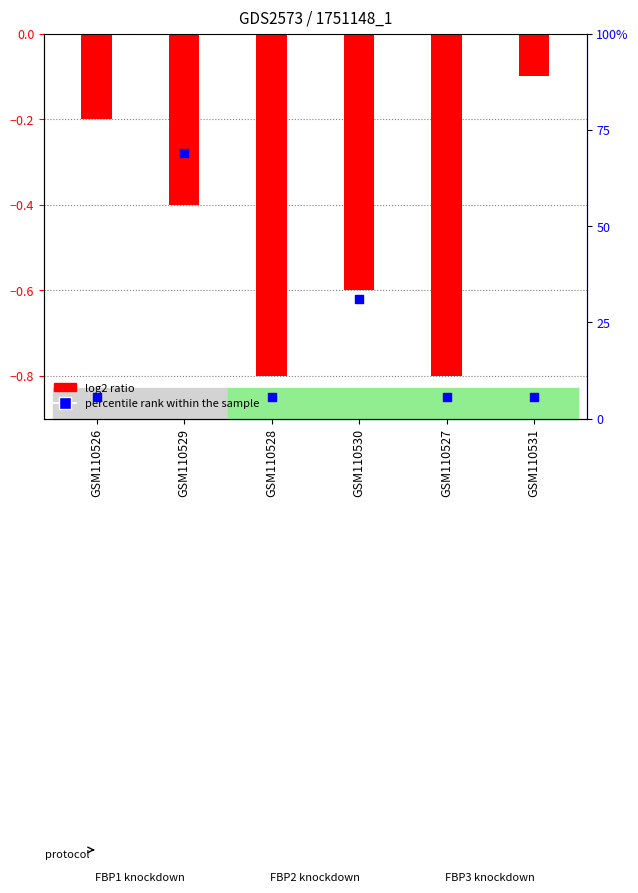

What are all the series names shown in the legend?

log2 ratio, percentile rank within the sample